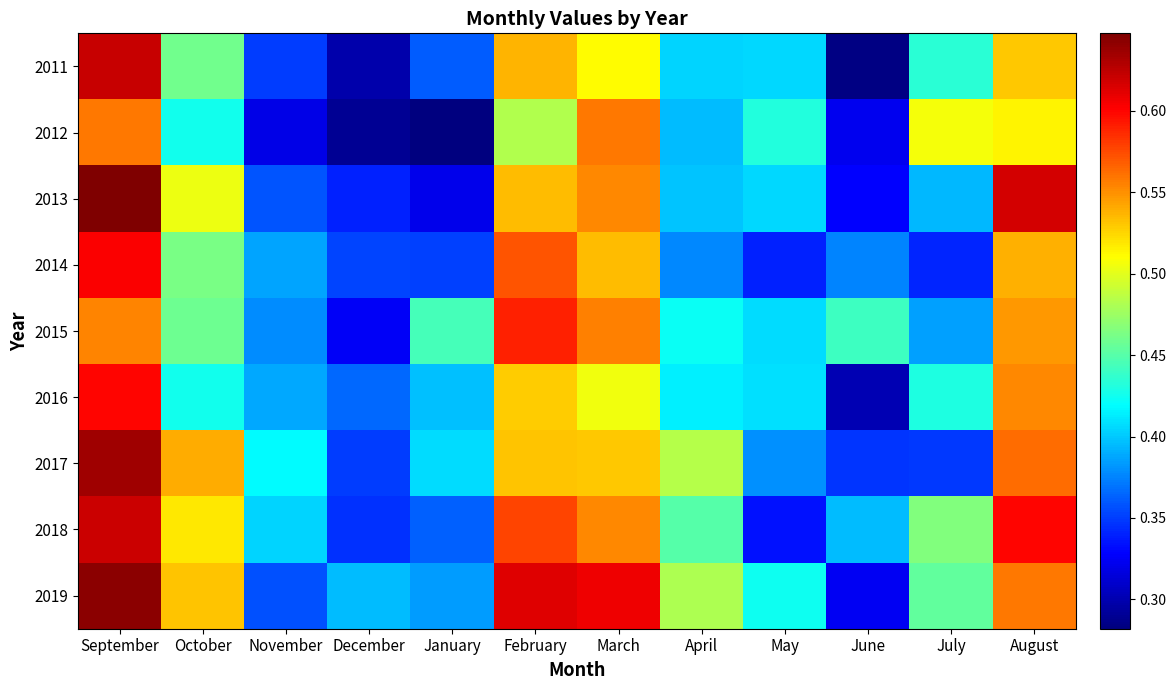

Which series has the largest range (max minus min)?

2011